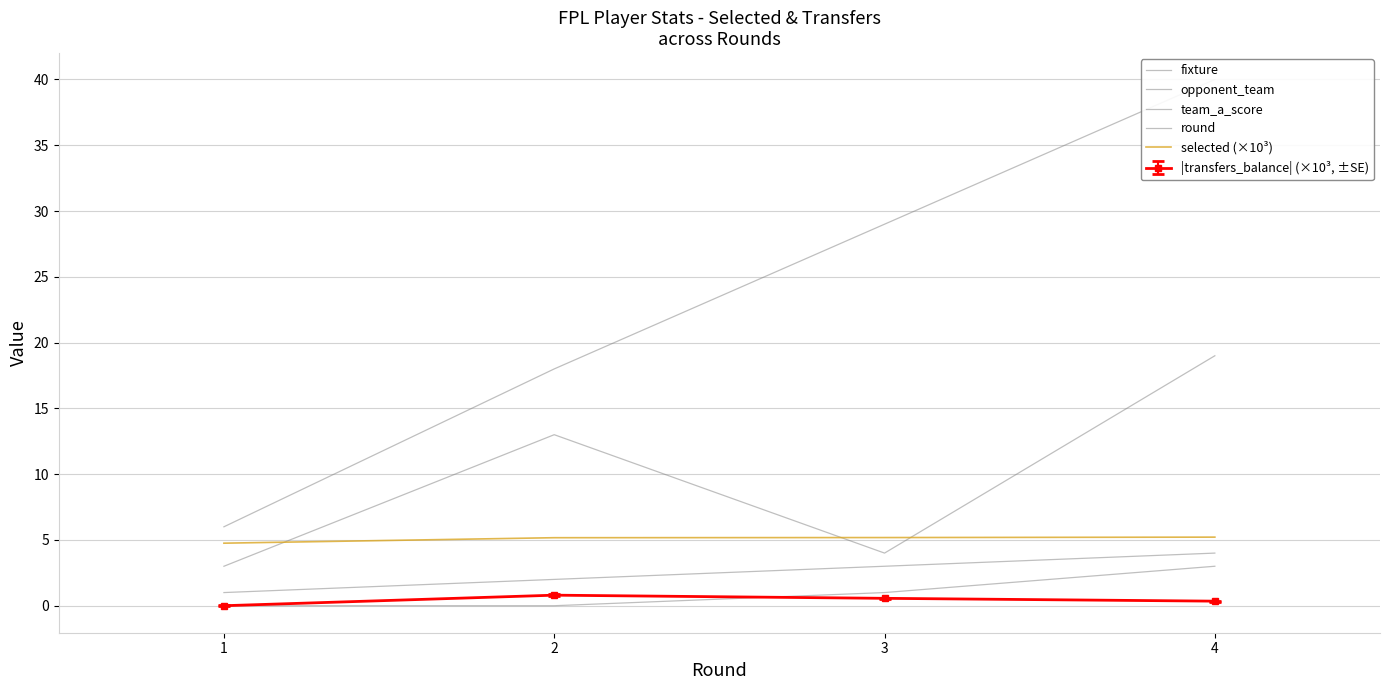

True or false: opponent_team and team_a_score cross at least once.

False